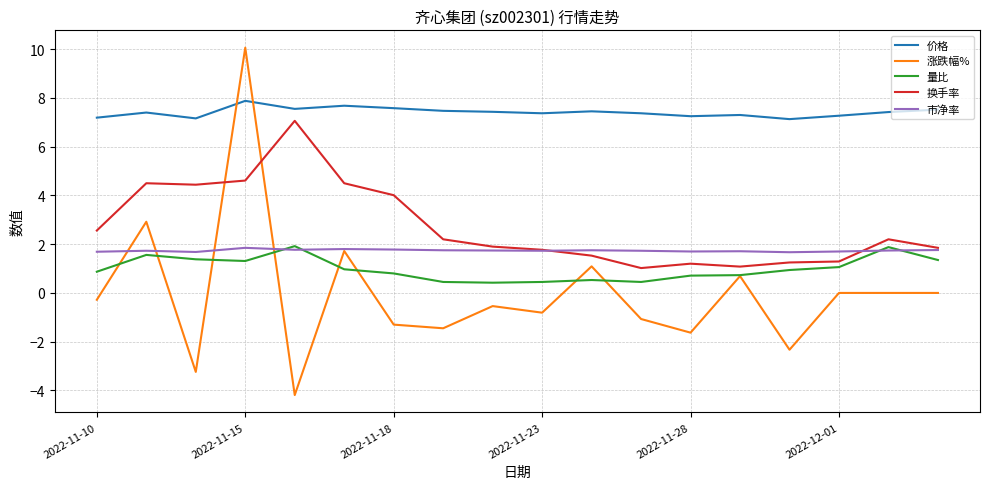

Which series has the largest range (max minus min)?

涨跌幅%